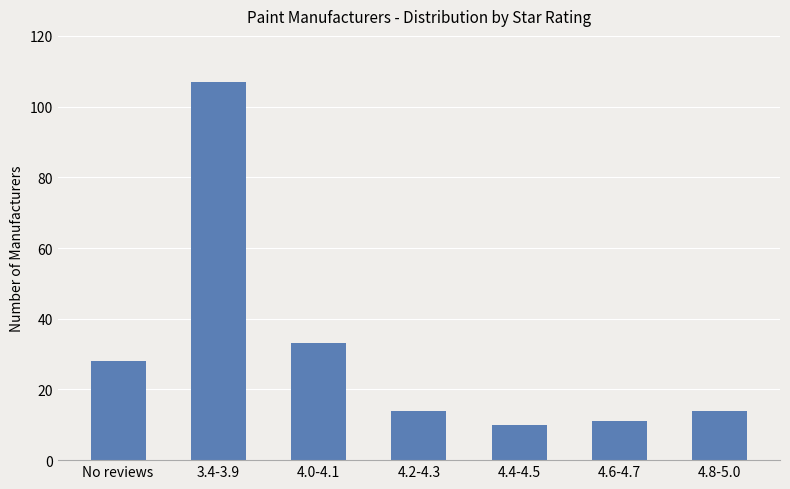

What is the smallest value displayed?

10